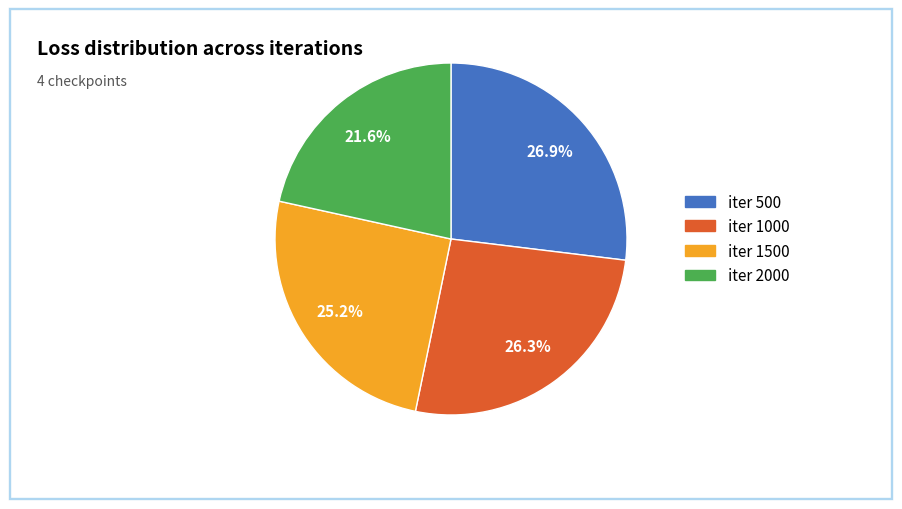

Does any single category account for the majority?

No